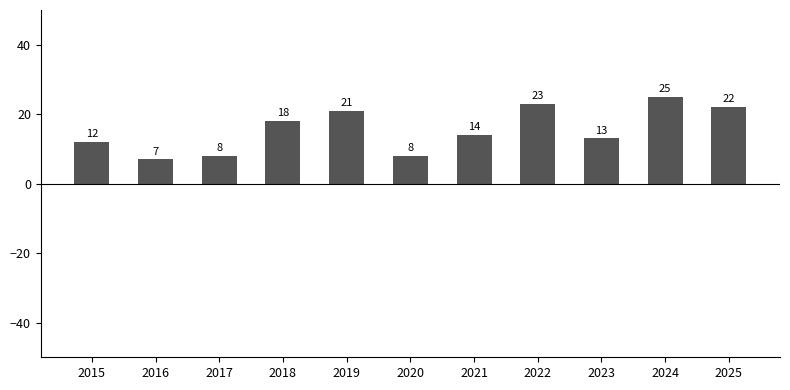

Reading left to right, transcribe all the data shown in this chart.

2015=12	2016=7	2017=8	2018=18	2019=21	2020=8	2021=14	2022=23	2023=13	2024=25	2025=22